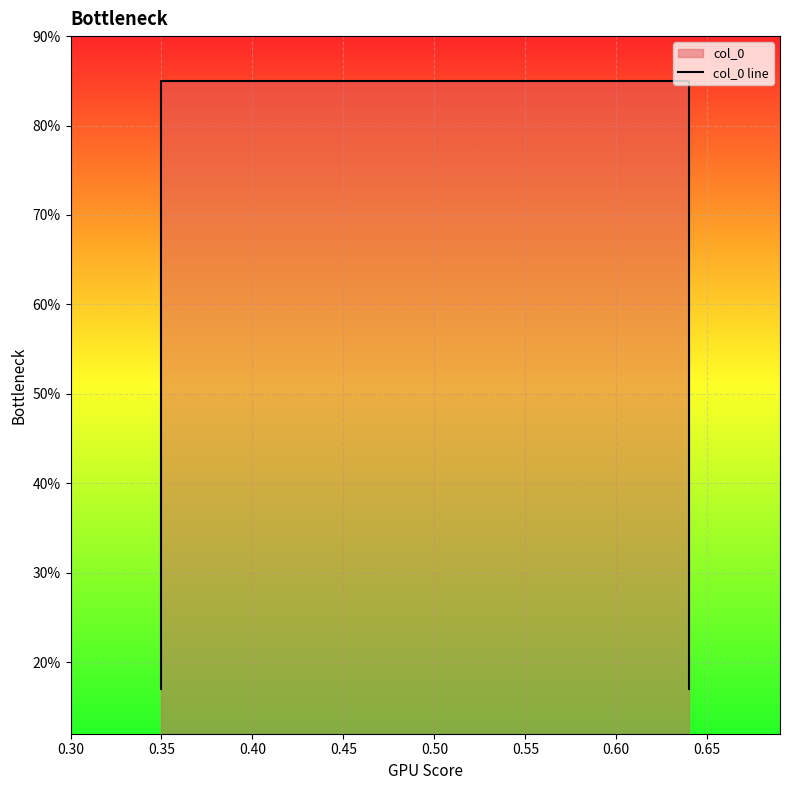

Which has a higher value, 0.45 or 0.30?

0.45